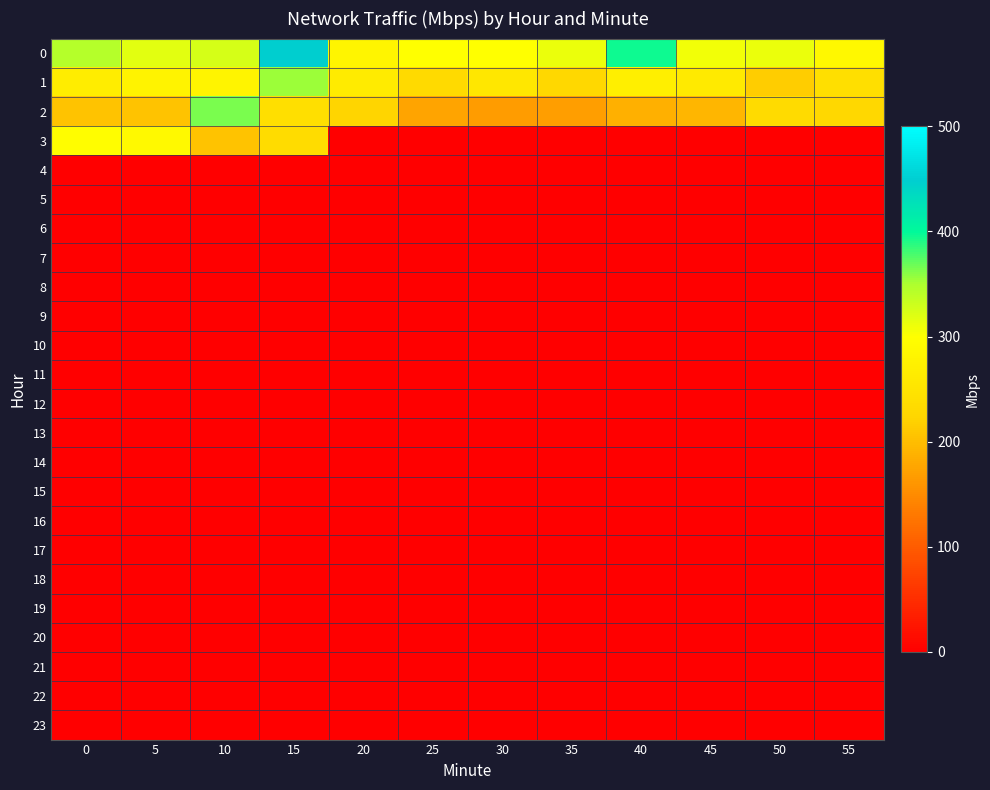

At how many categories does at least one series exceed 53?

12